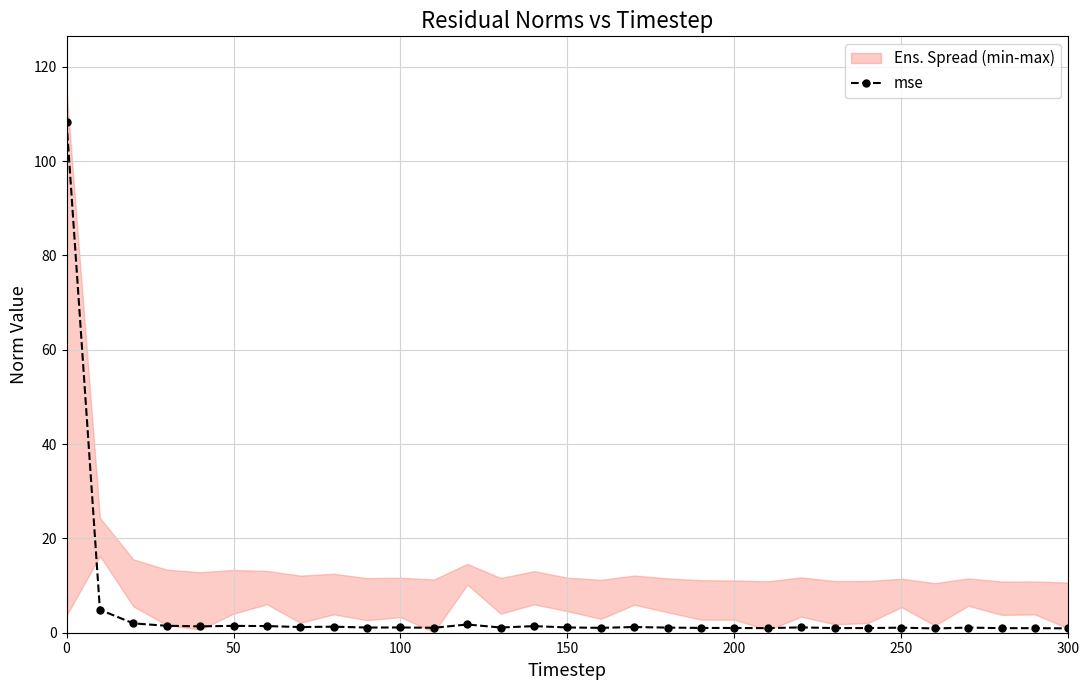

Is it true that mse equals 1.1 at 100?

True